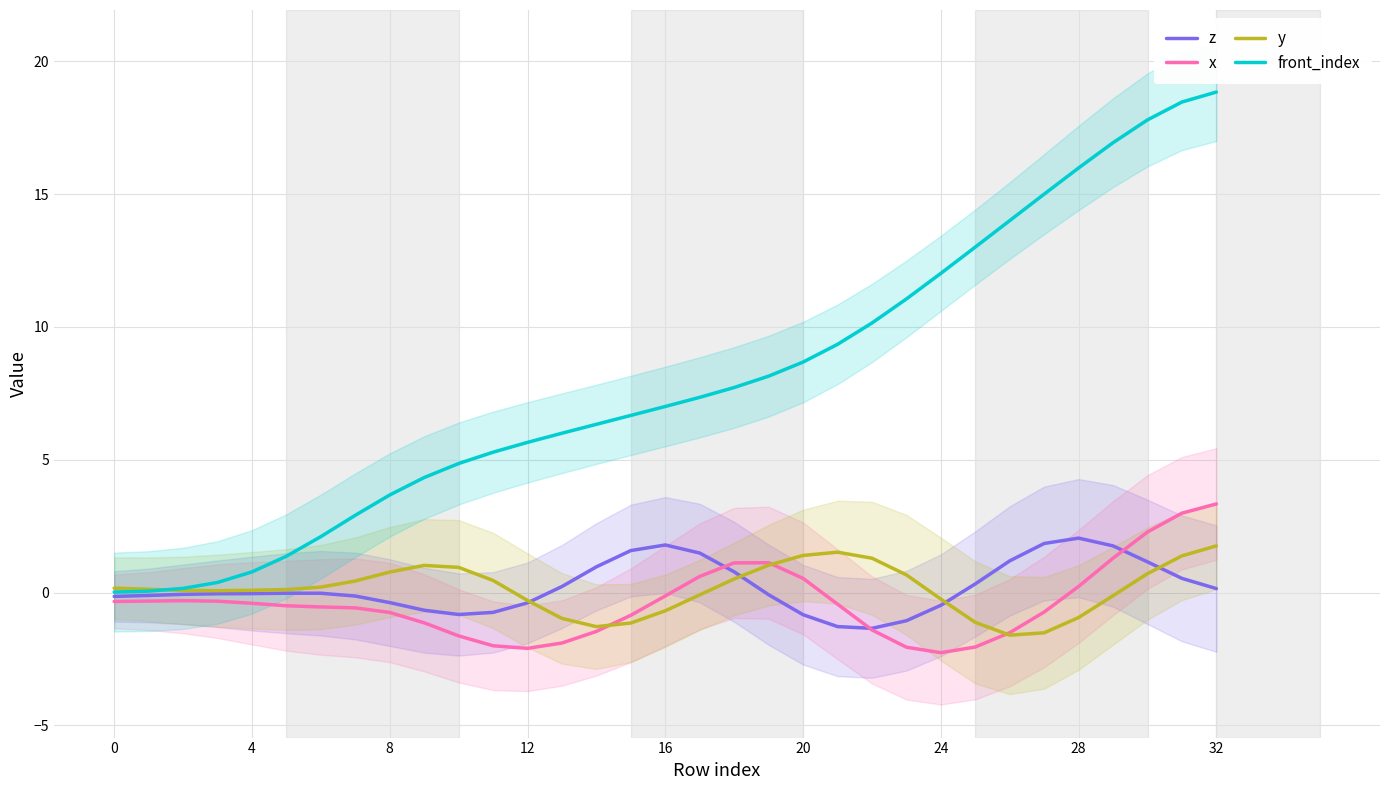

What is the difference between the maximum and second lowest values in the y series?

3.3